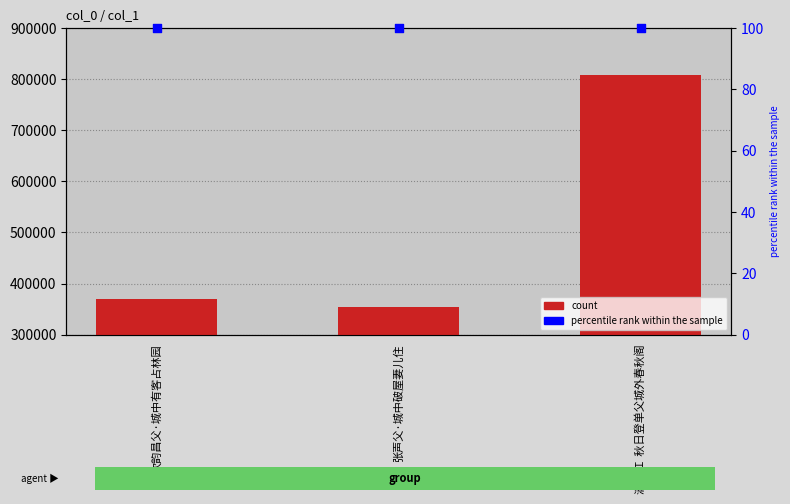

Which series has the widest spread of Y values?

count